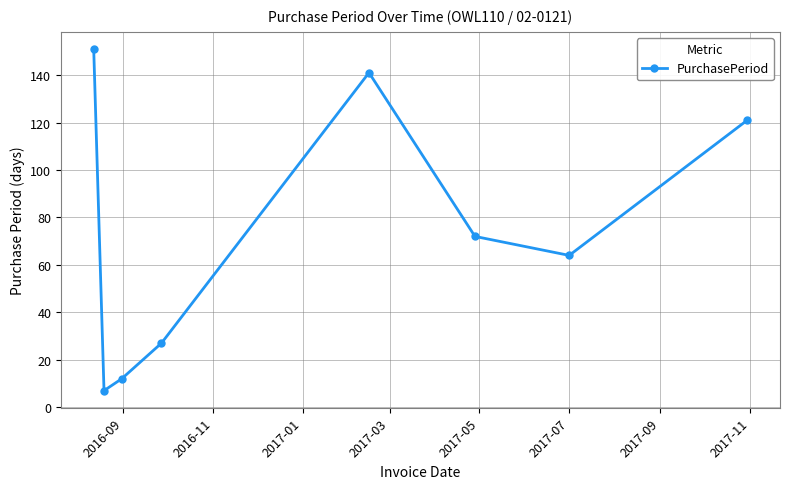

How many points are higher than both their immediate neighbors (excluding endpoints)?

1